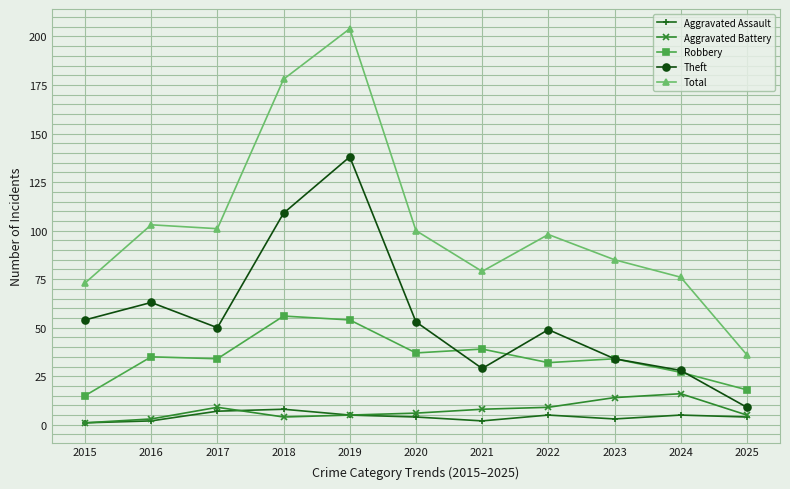

How many lines are shown in the chart?

5